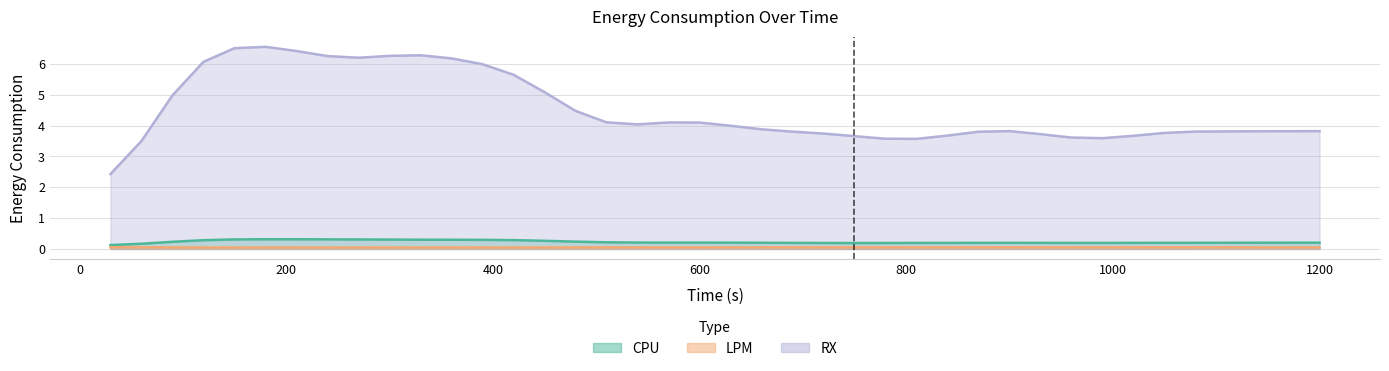

What is the highest value of the RX series?

6.6